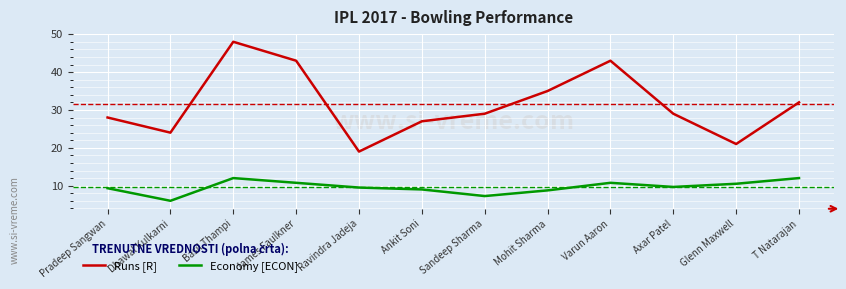

What value does the Runs [R] series have at Axar Patel?

29.0